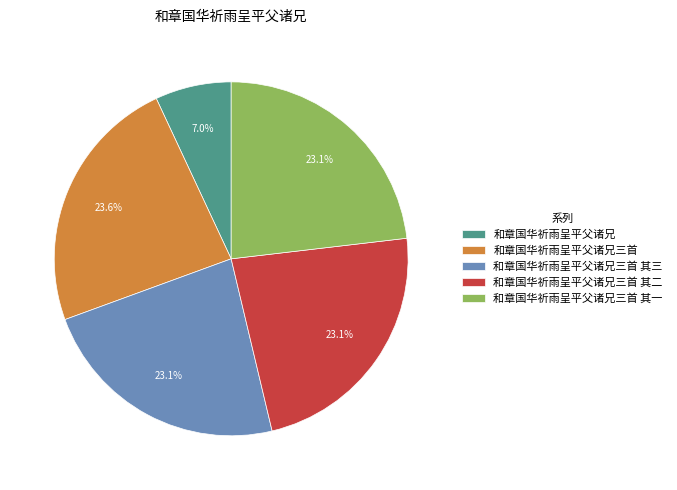

Does 和章国华祈雨呈平父诸兄 represent more than half of the total?

No